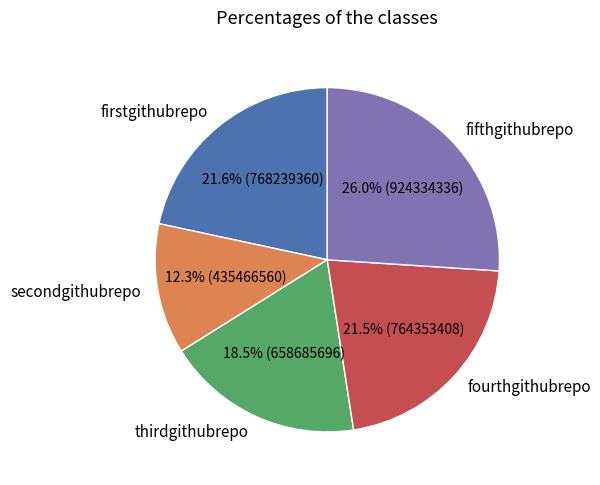

Approximately how many times larger is the value at firstgithubrepo compared to secondgithubrepo?

1.8